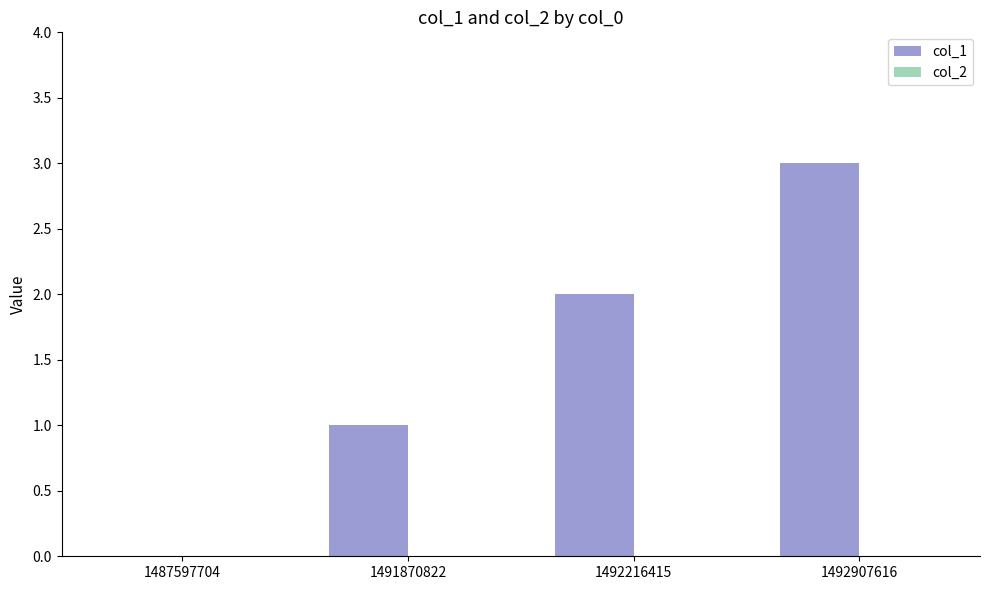

The value at 1487597704 is -1. True or false?

False